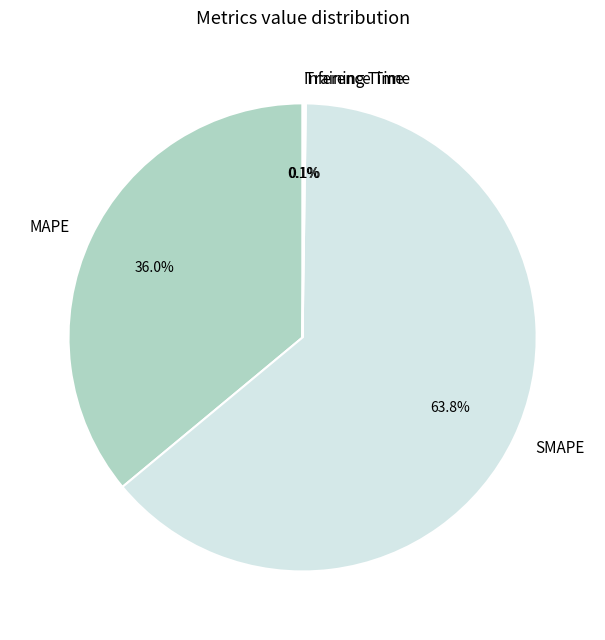

Is SMAPE the majority of the pie?

Yes